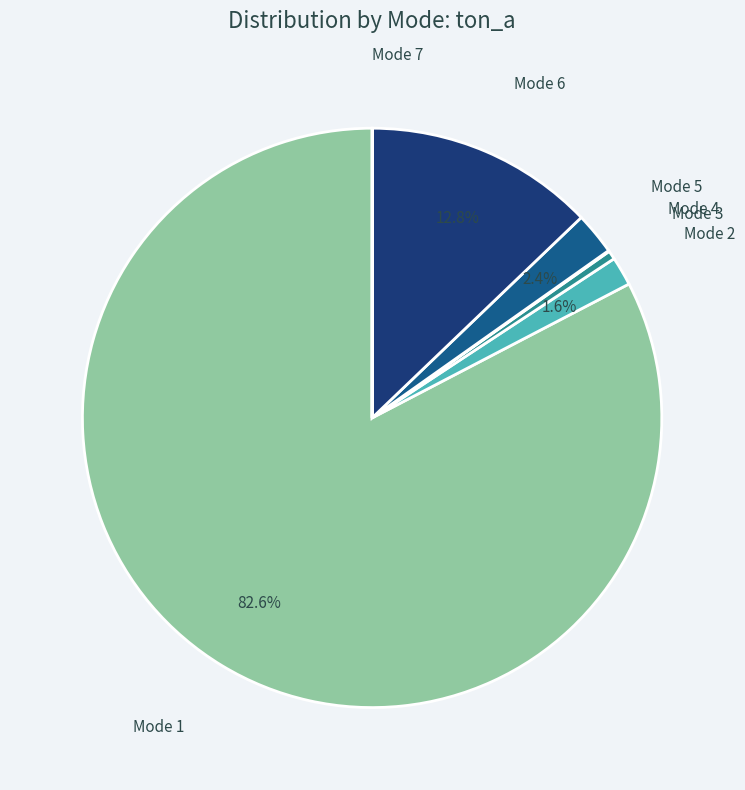

Which category has the smallest portion of the pie?

7